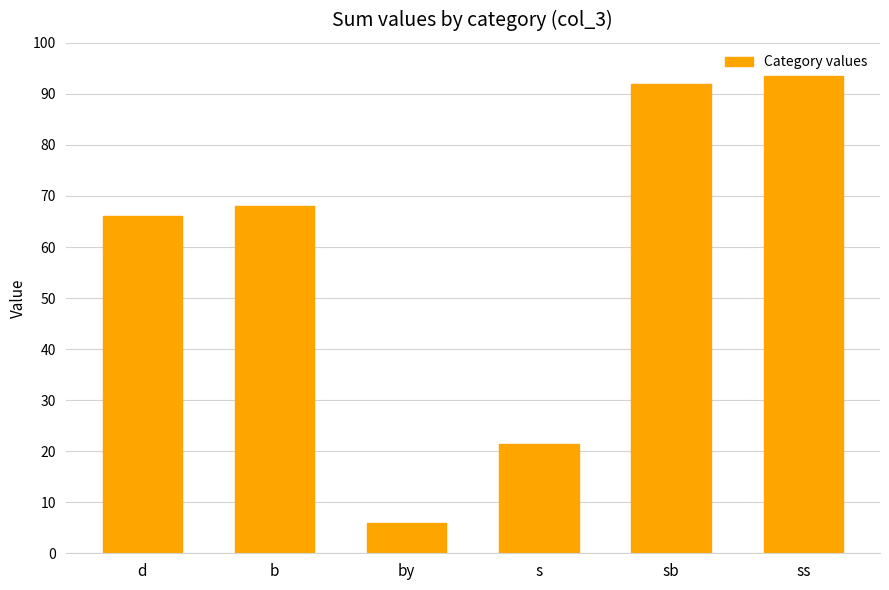

List the labels in order of value, largest first.

ss, sb, b, d, s, by